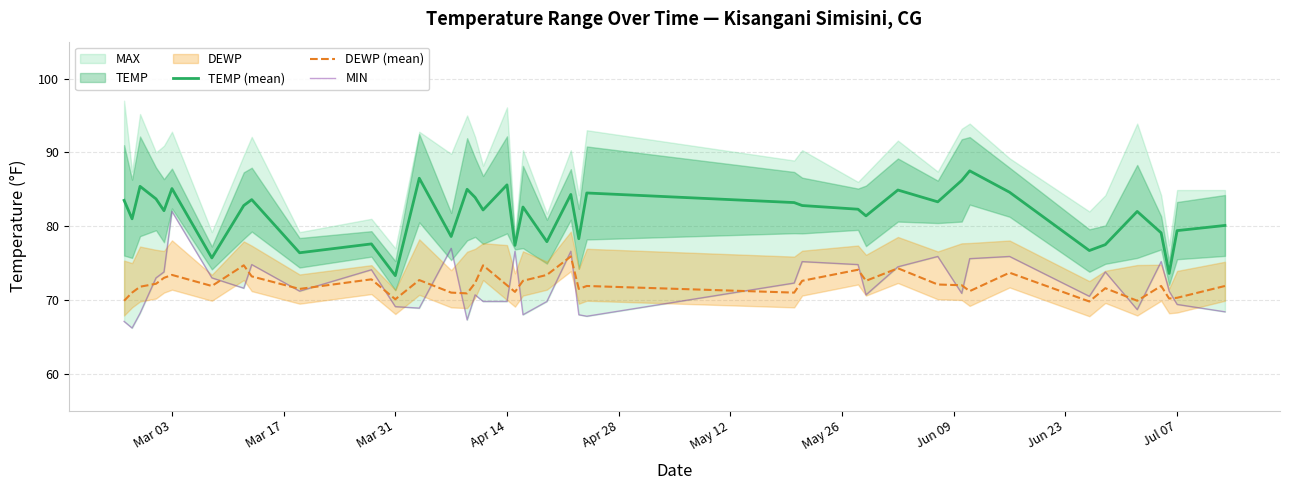

True or false: TEMP (mean) and DEWP (mean) cross at least once.

False